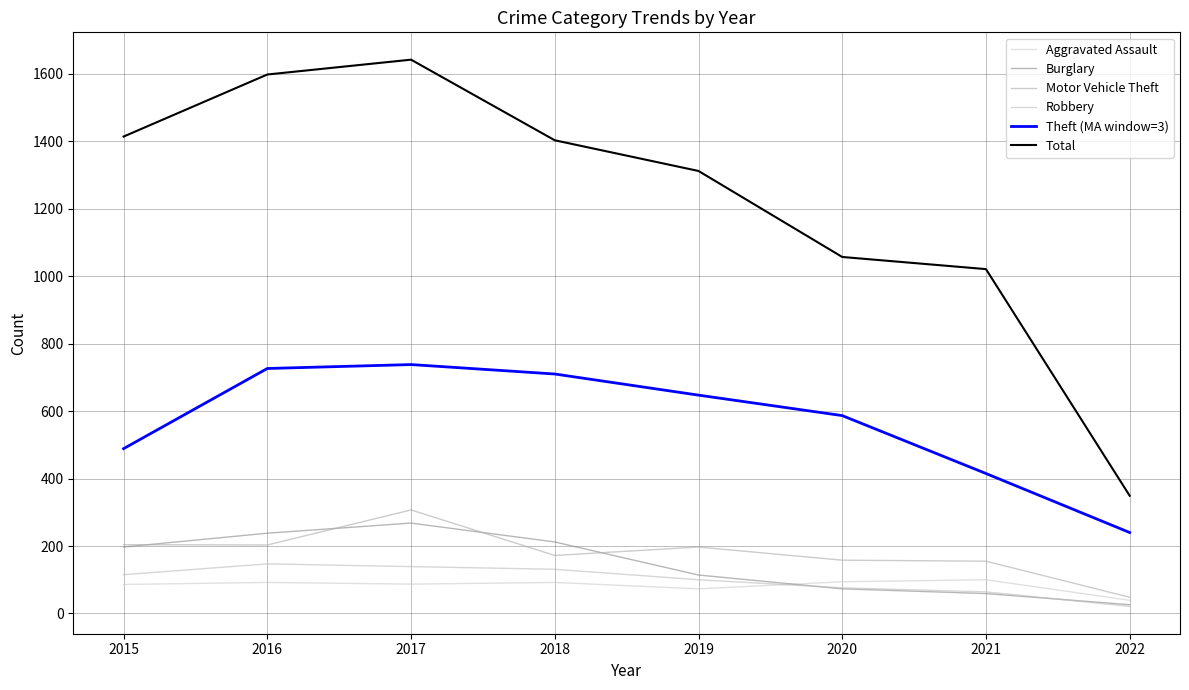

Reading left to right, transcribe all the data shown in this chart.

Aggravated Assault: 2015=86.0	2016=92.0	2017=87.0	2018=92.0	2019=73.0	2020=94.0	2021=100.0	2022=39.0
Burglary: 2015=197.0	2016=238.0	2017=268.0	2018=212.0	2019=114.0	2020=73.0	2021=59.0	2022=26.0
Motor Vehicle Theft: 2015=204.0	2016=203.0	2017=307.0	2018=172.0	2019=197.0	2020=158.0	2021=155.0	2022=48.0
Robbery: 2015=115.0	2016=147.0	2017=139.0	2018=131.0	2019=100.0	2020=76.0	2021=64.0	2022=21.0
Theft (MA window=3): 2015=488.7	2016=726.3	2017=738.0	2018=710.0	2019=647.3	2020=586.7	2021=415.0	2022=240.0
Total: 2015=1414.0	2016=1598.0	2017=1642.0	2018=1403.0	2019=1312.0	2020=1057.0	2021=1021.0	2022=349.0